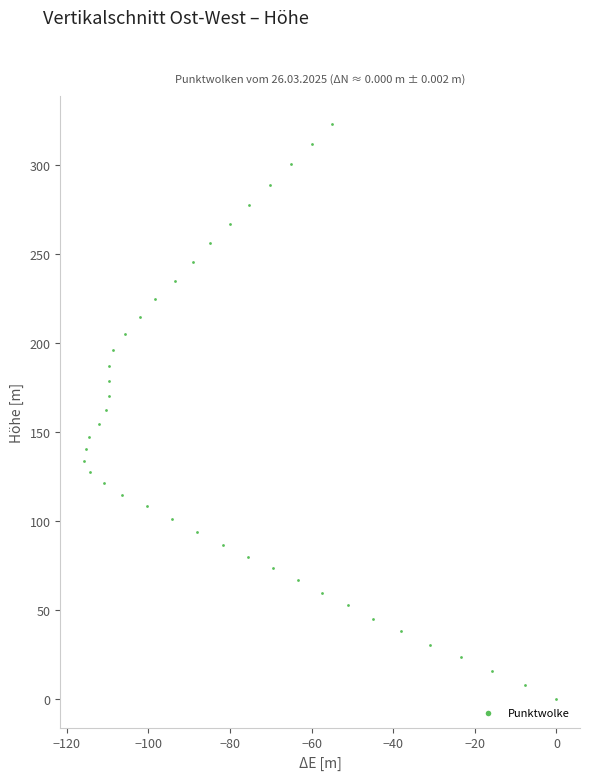

What is the range of X values (max minus min)?

115.8